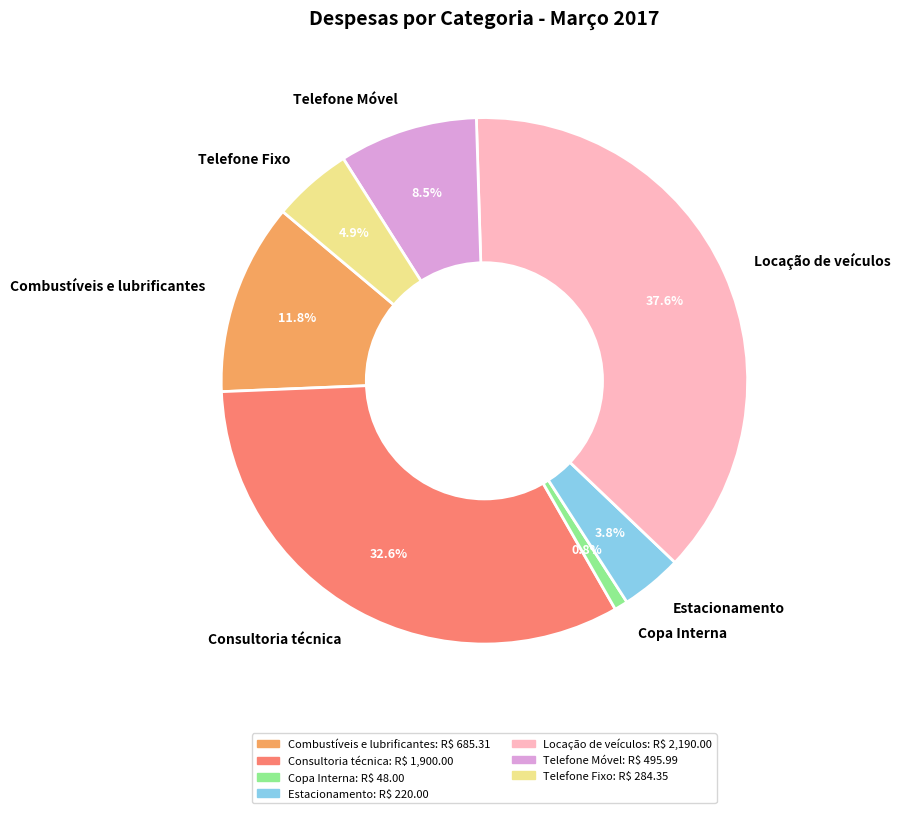

The Estacionamento slice represents 12% of the pie. True or false?

False